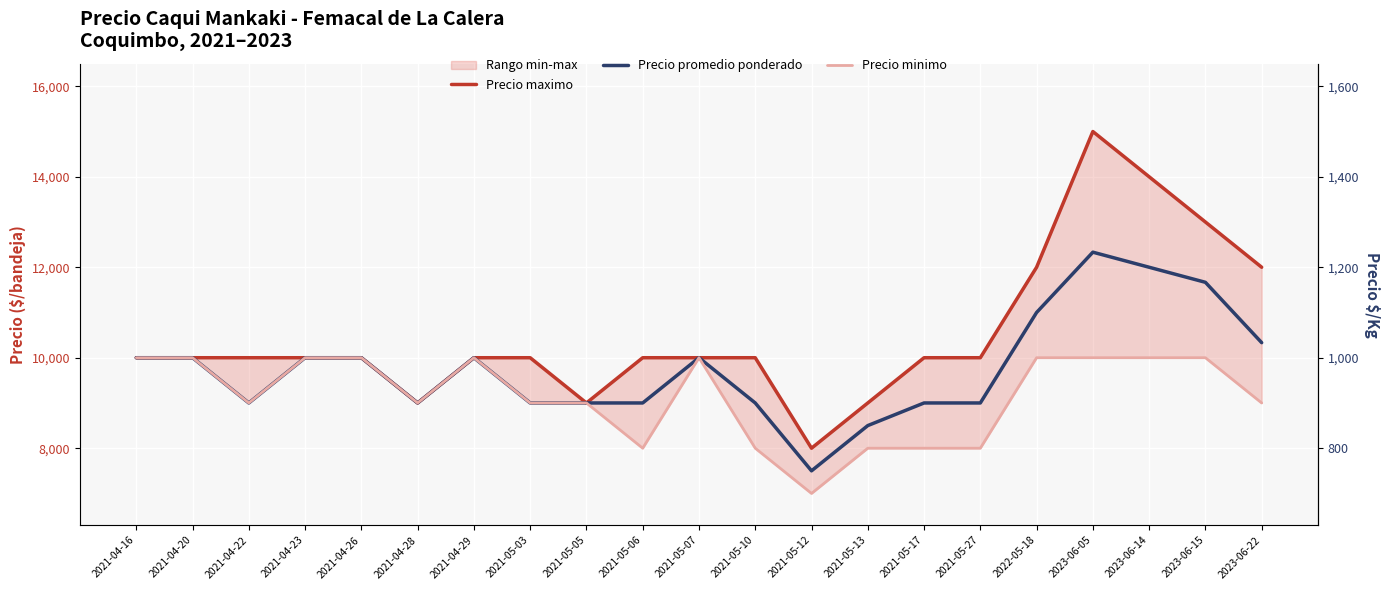

Which label corresponds to the smallest value in the chart?

2021-05-12